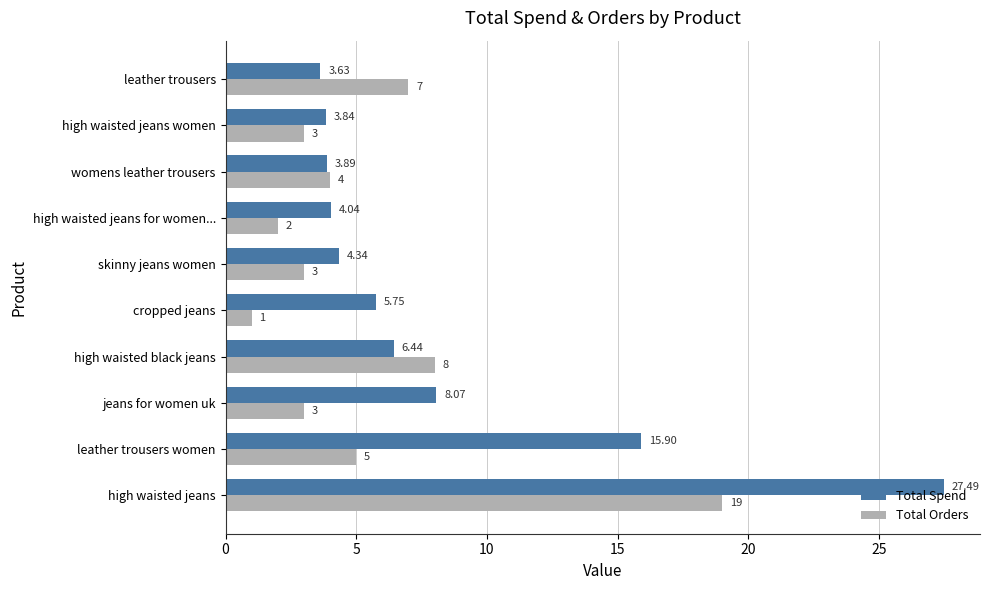

What is the difference between the maximum and minimum values in the Total Orders series?

18.0